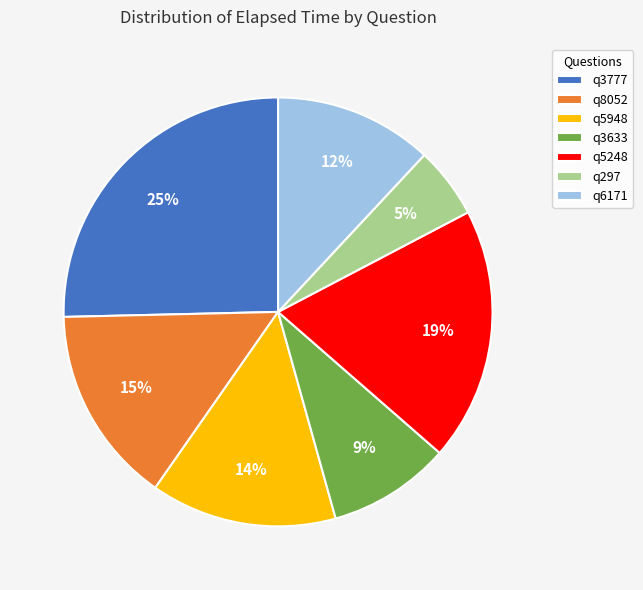

To the nearest percent, what is the combined percentage of q6171 and q5948?

26%